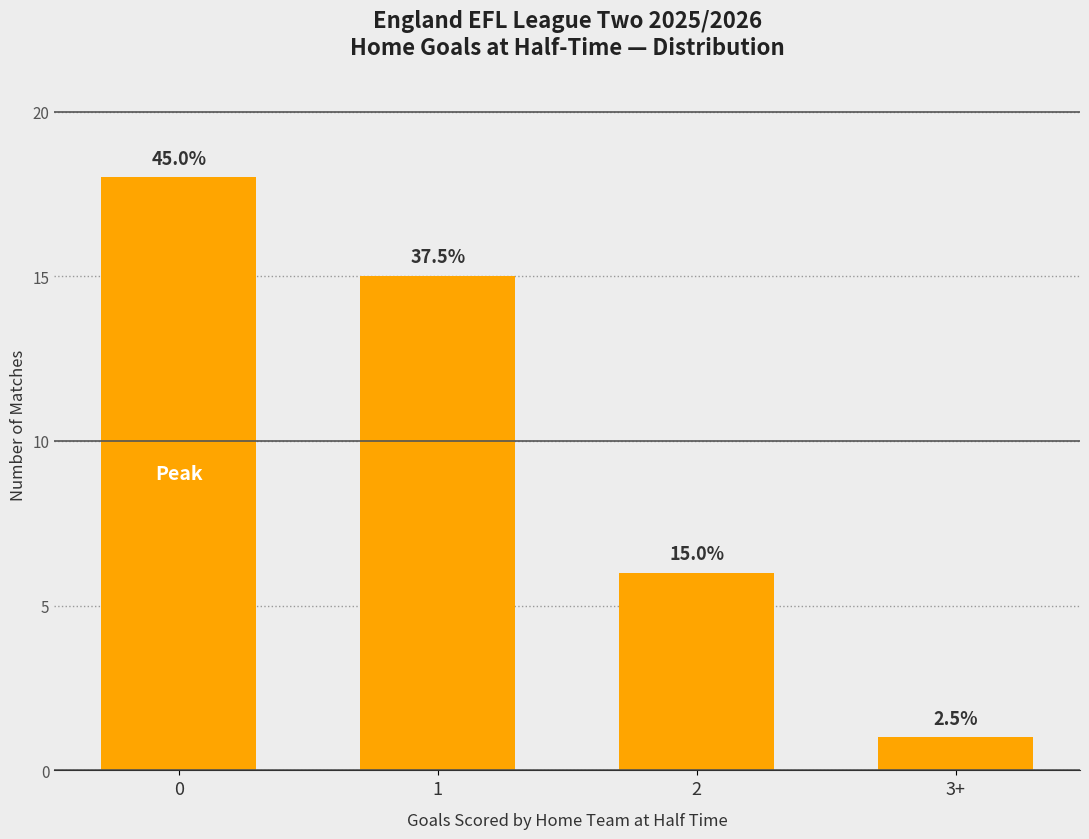

The chart shows a value of 1 at 3+. True or false?

True